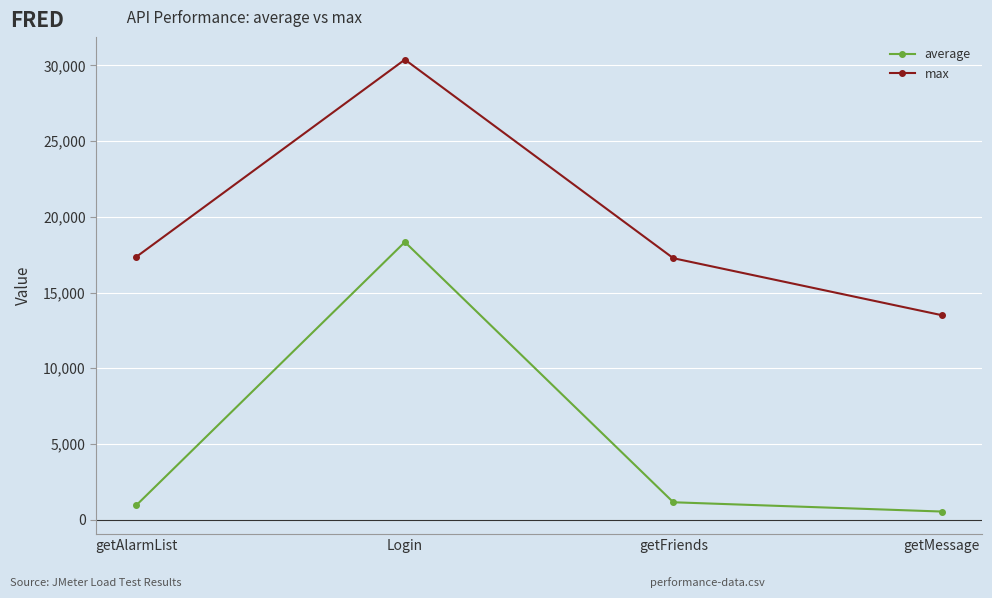

True or false: max and average intersect in this chart.

False